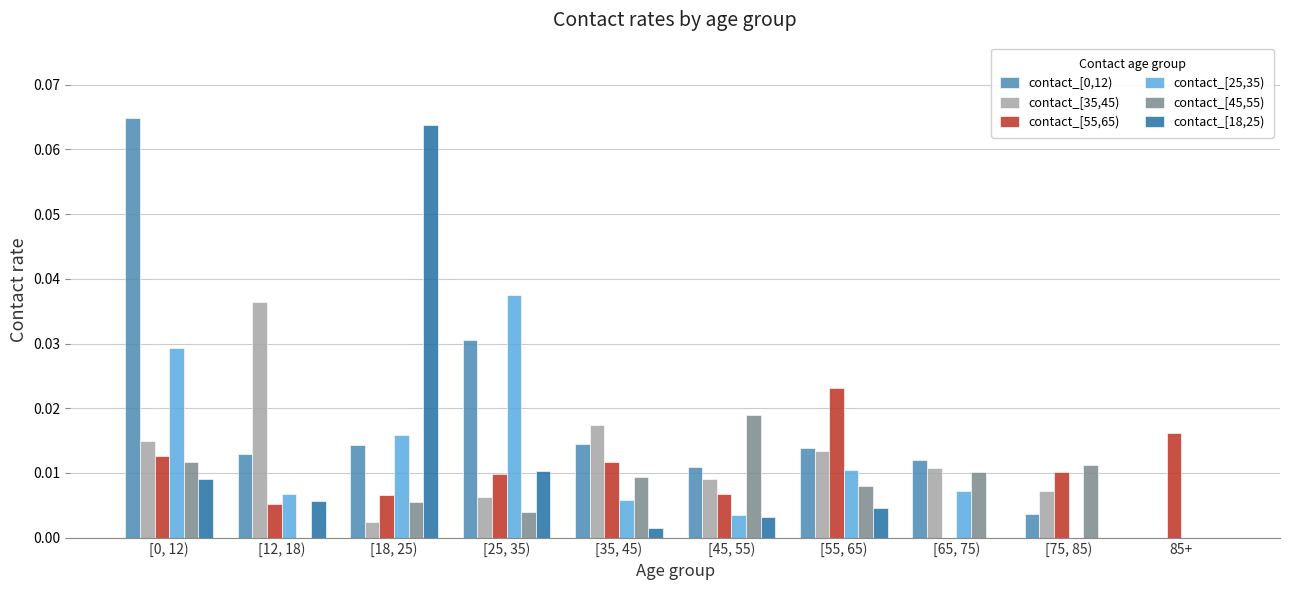

Is the value of contact_[35,45) at [0, 12) greater than the value of contact_[55,65) at [35, 45)?

Yes